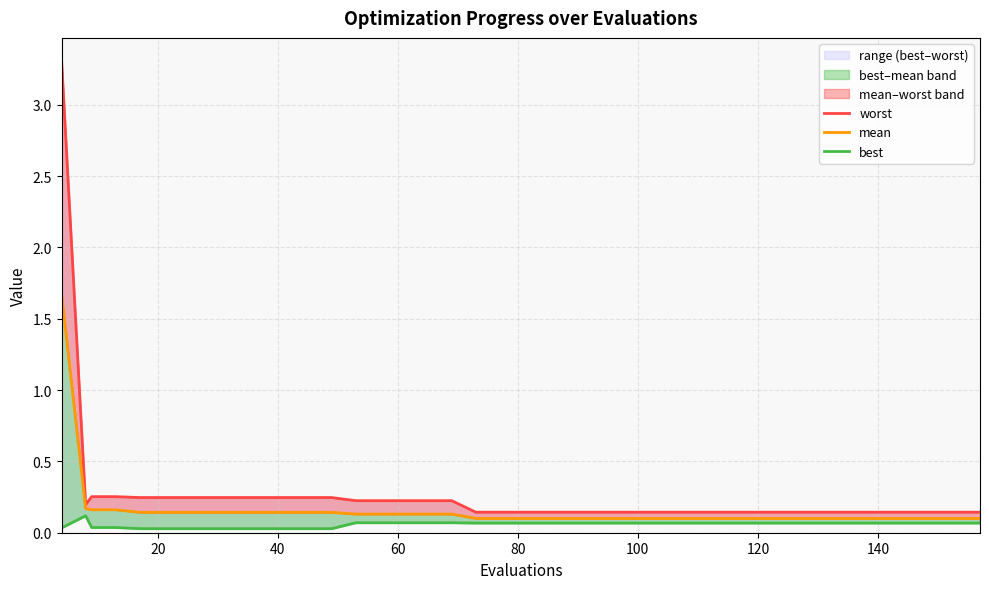

True or false: worst and best cross at least once.

False